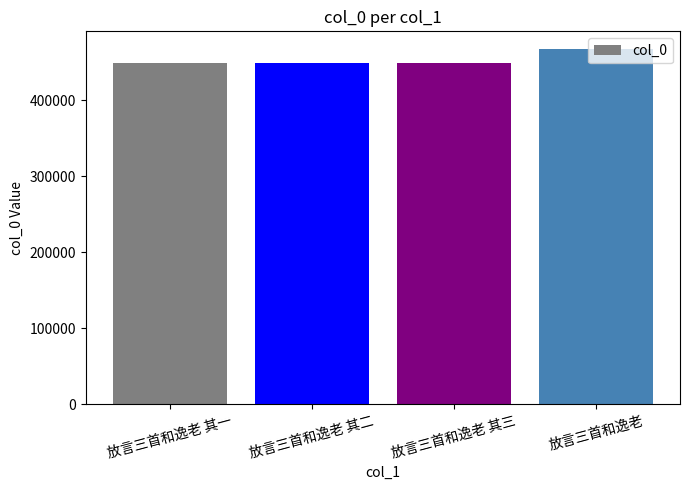

Are the bars horizontal?

No